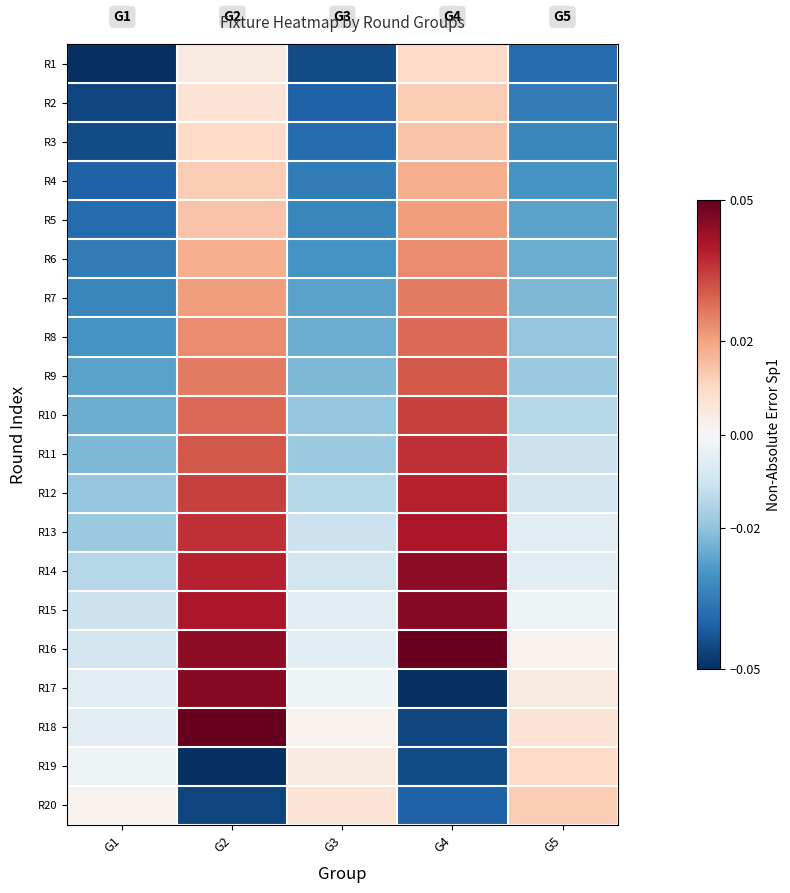

Reading left to right, what are all the values shown in this chart?

R1: G1=-0.1	G2=0.0	G3=-0.0	G4=0.0	G5=-0.0
R2: G1=-0.0	G2=0.0	G3=-0.0	G4=0.0	G5=-0.0
R3: G1=-0.0	G2=0.0	G3=-0.0	G4=0.0	G5=-0.0
R4: G1=-0.0	G2=0.0	G3=-0.0	G4=0.0	G5=-0.0
R5: G1=-0.0	G2=0.0	G3=-0.0	G4=0.0	G5=-0.0
R6: G1=-0.0	G2=0.0	G3=-0.0	G4=0.0	G5=-0.0
R7: G1=-0.0	G2=0.0	G3=-0.0	G4=0.0	G5=-0.0
R8: G1=-0.0	G2=0.0	G3=-0.0	G4=0.0	G5=-0.0
R9: G1=-0.0	G2=0.0	G3=-0.0	G4=0.0	G5=-0.0
R10: G1=-0.0	G2=0.0	G3=-0.0	G4=0.0	G5=-0.0
R11: G1=-0.0	G2=0.0	G3=-0.0	G4=0.0	G5=-0.0
R12: G1=-0.0	G2=0.0	G3=-0.0	G4=0.0	G5=-0.0
R13: G1=-0.0	G2=0.0	G3=-0.0	G4=0.0	G5=-0.0
R14: G1=-0.0	G2=0.0	G3=-0.0	G4=0.0	G5=-0.0
R15: G1=-0.0	G2=0.0	G3=-0.0	G4=0.0	G5=-0.0
R16: G1=-0.0	G2=0.0	G3=-0.0	G4=0.1	G5=0.0
R17: G1=-0.0	G2=0.0	G3=-0.0	G4=-0.1	G5=0.0
R18: G1=-0.0	G2=0.1	G3=0.0	G4=-0.0	G5=0.0
R19: G1=-0.0	G2=-0.1	G3=0.0	G4=-0.0	G5=0.0
R20: G1=0.0	G2=-0.0	G3=0.0	G4=-0.0	G5=0.0